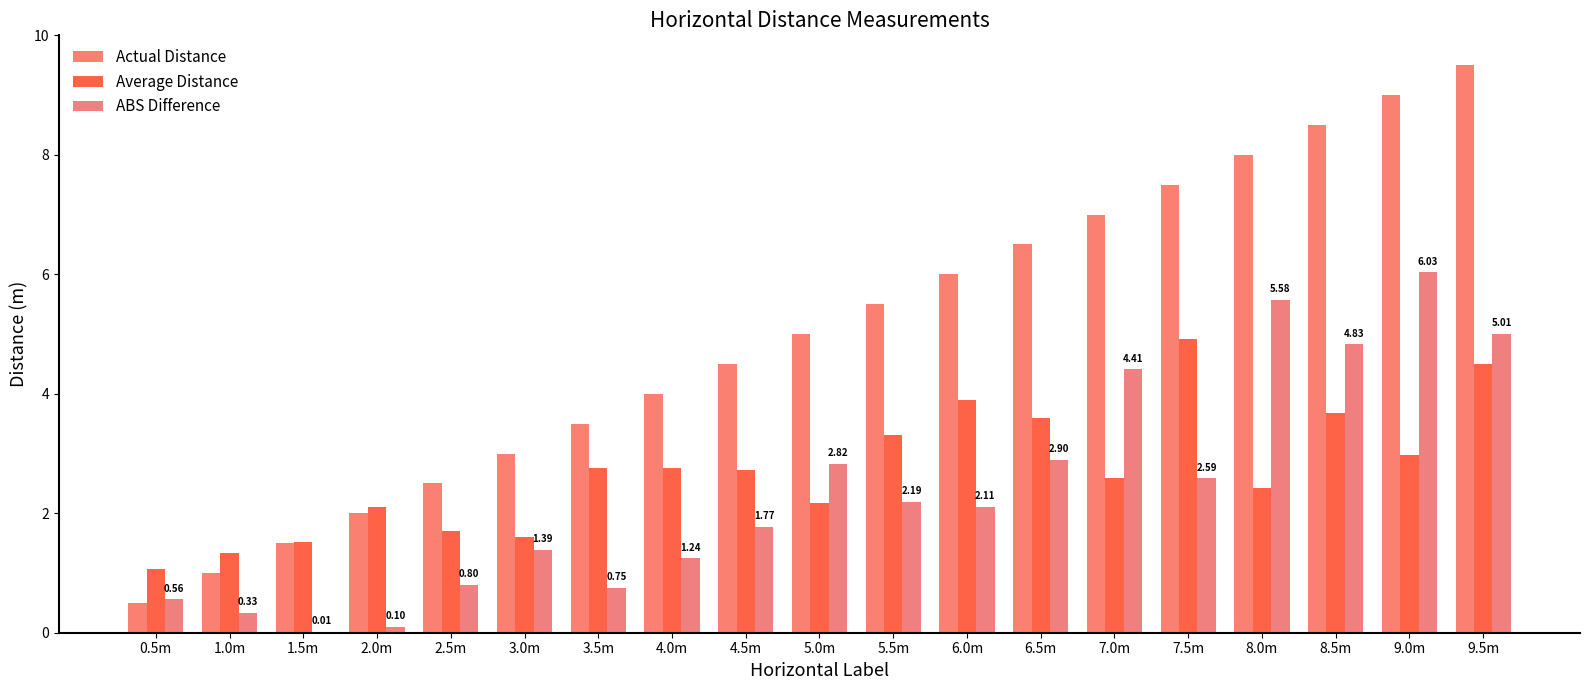

How many categories are shown in the chart?

19